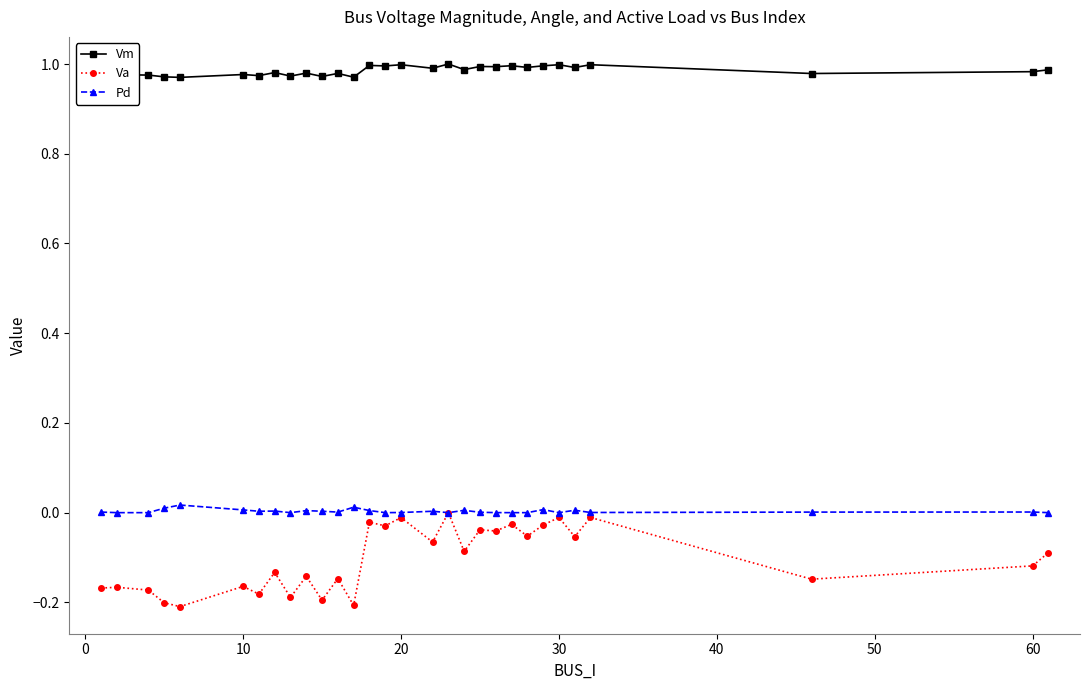

Which series has the largest total across all categories?

Vm